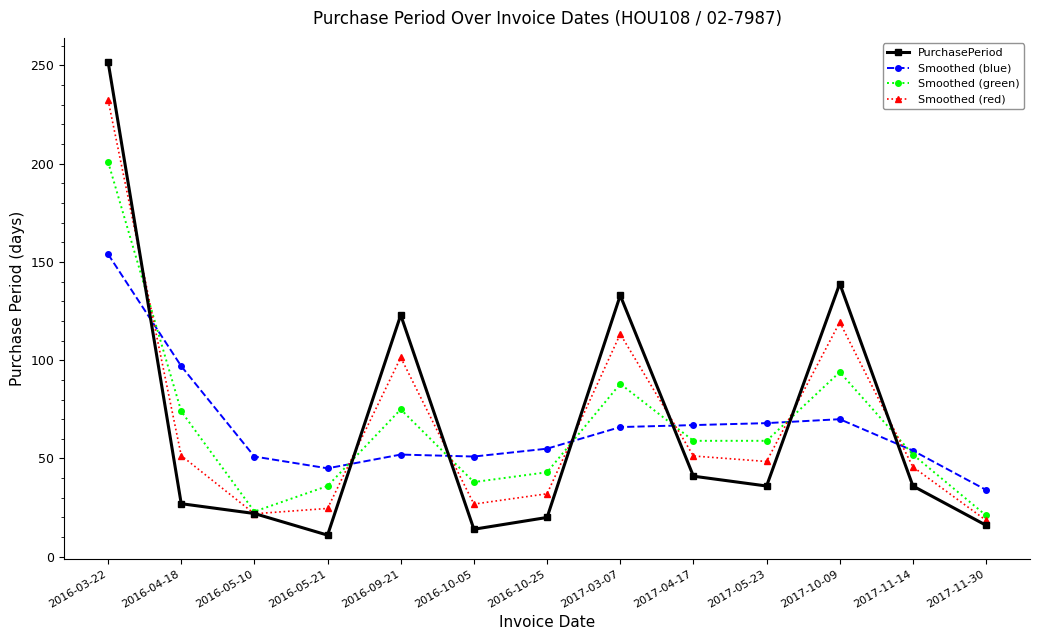

Where is the first local minimum for Smoothed (blue)?

2016-05-21